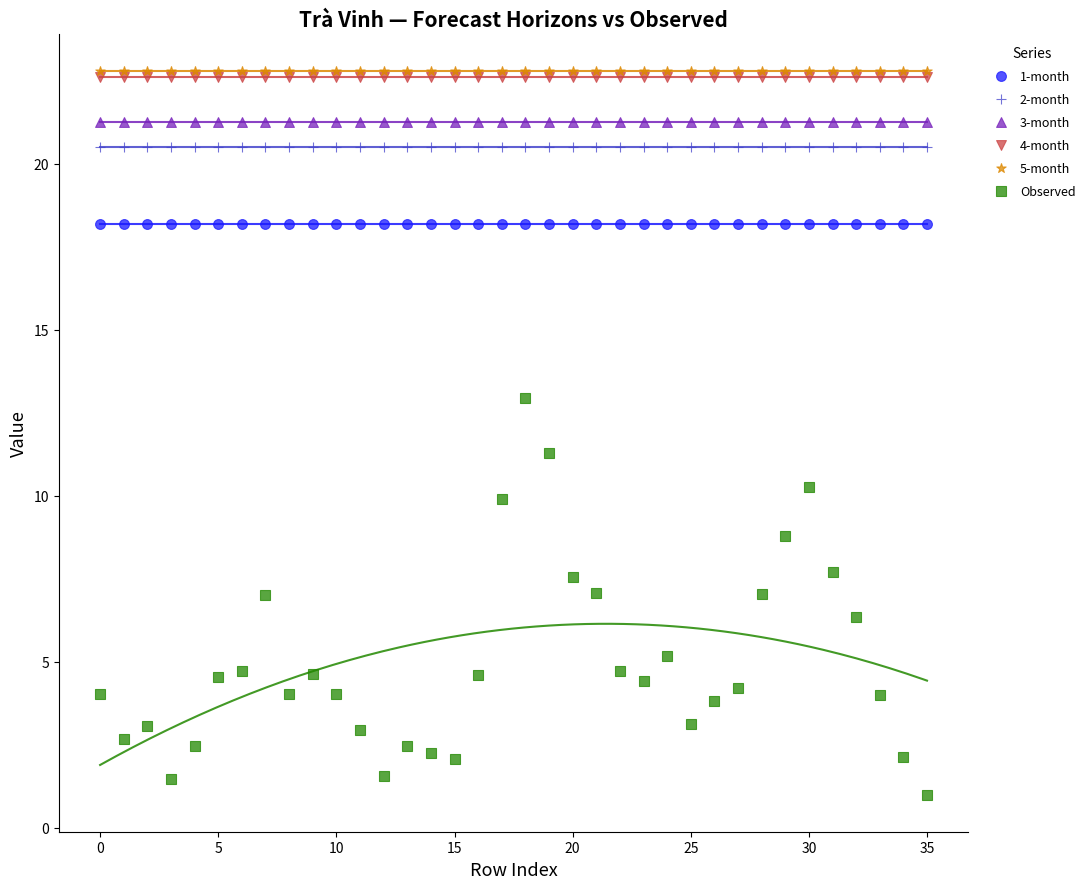

Which series contains the lowest Y value?

Observed